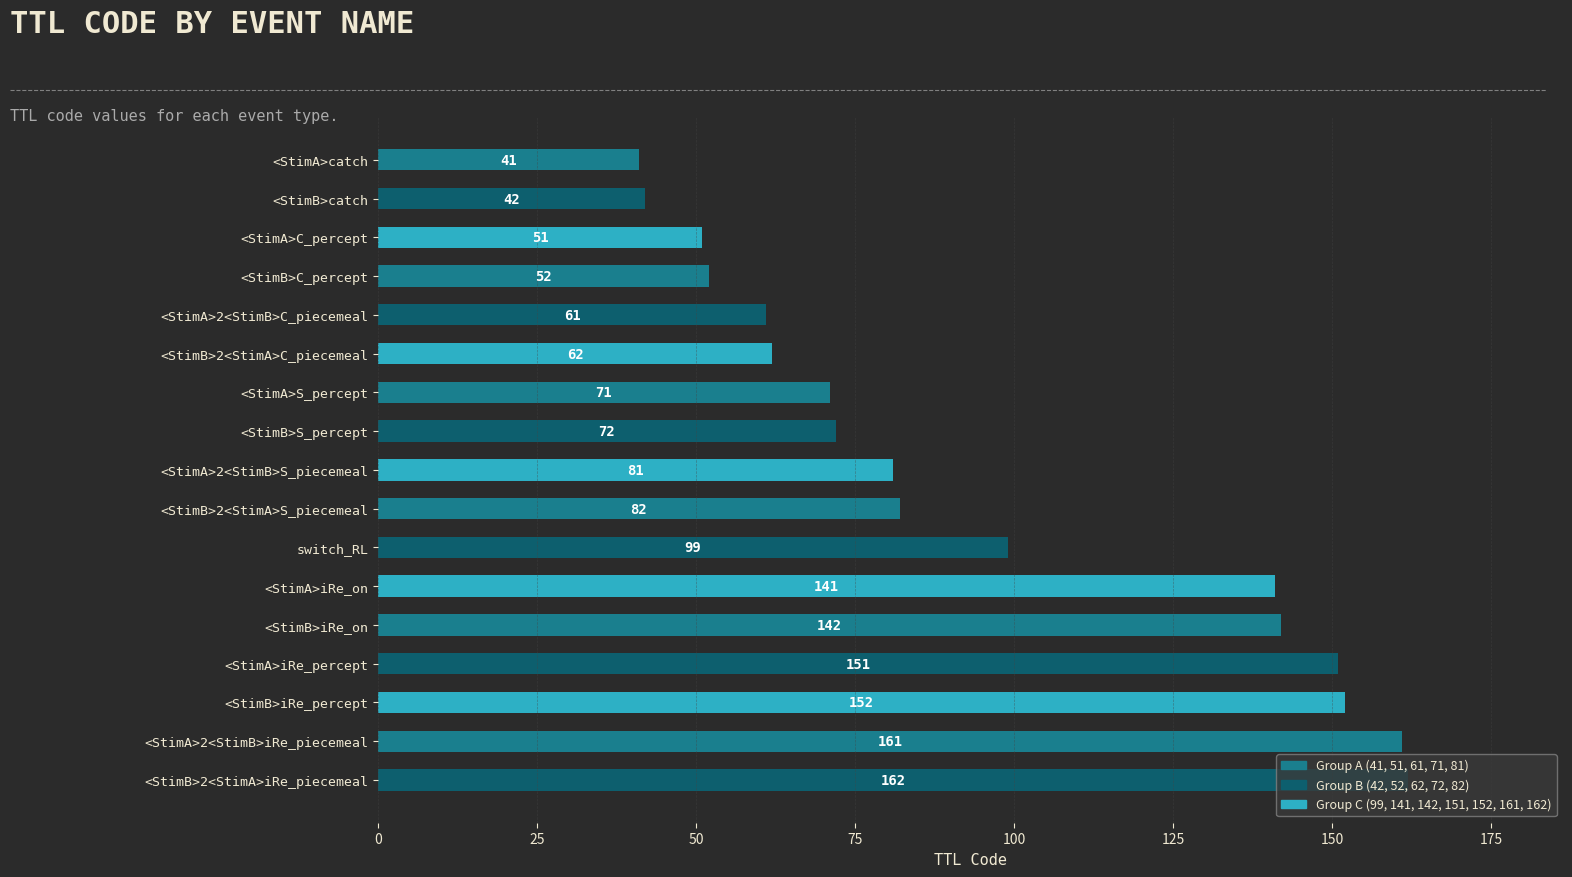

Is it true that the value at switch_RL is 162?

False